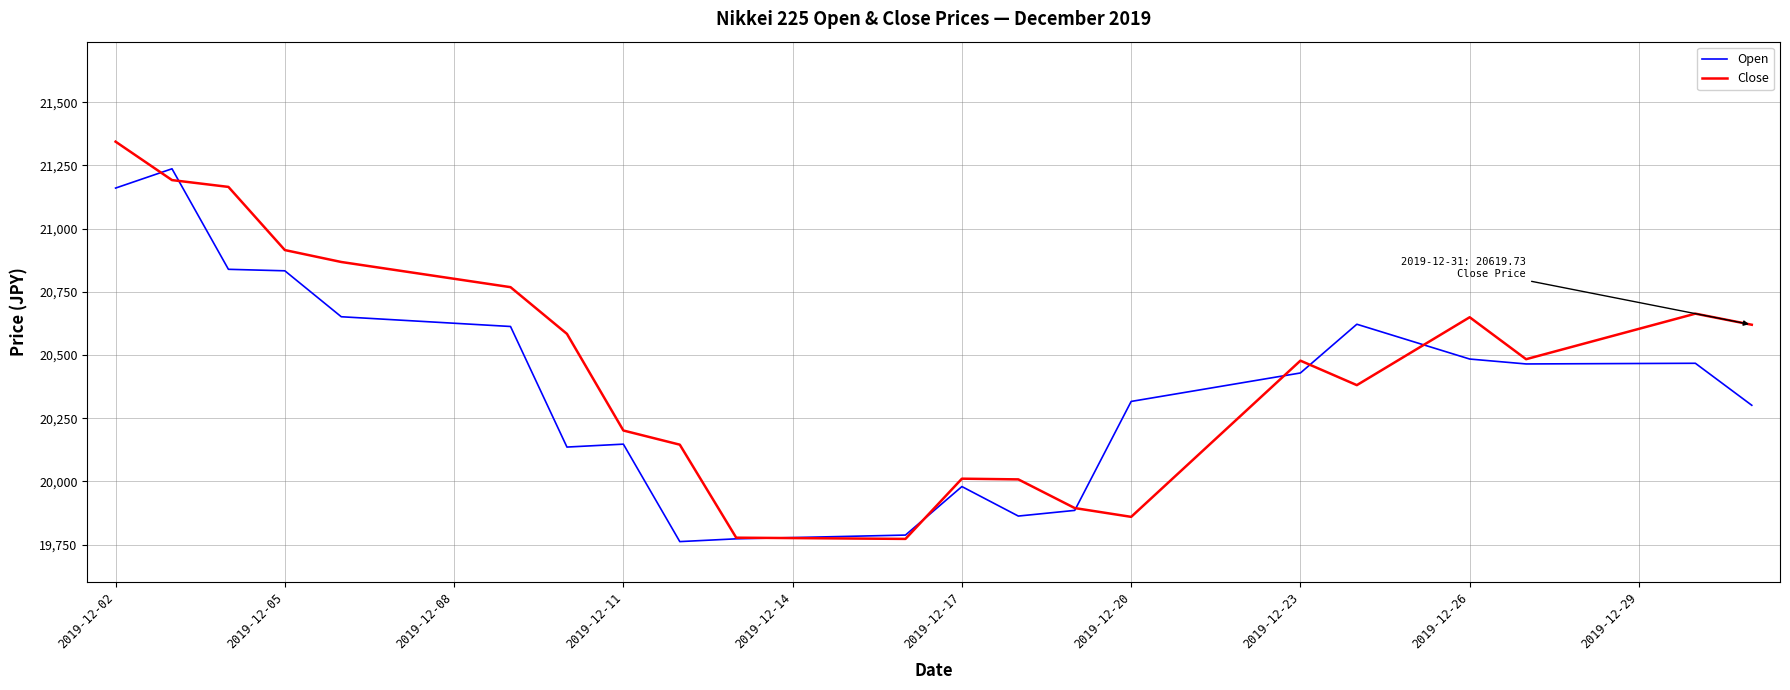

What is the maximum value shown in the chart?

21343.9